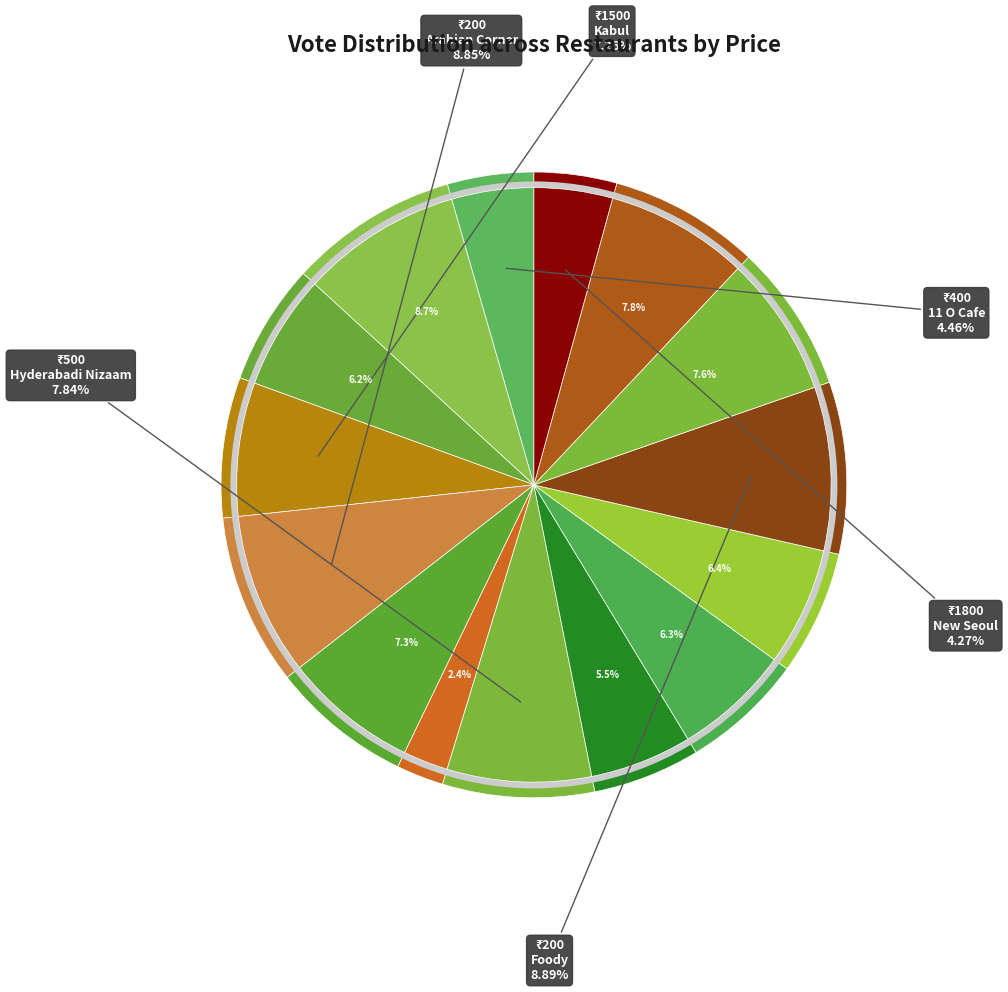

What is the smallest slice in the pie chart?

600 (Tuck Shop)